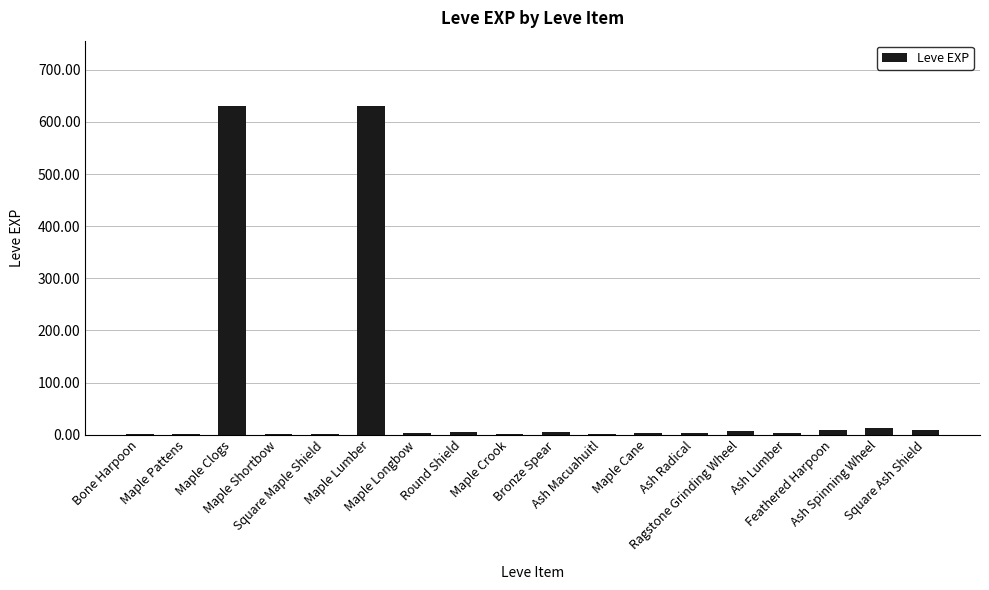

What is the greatest value displayed?

630